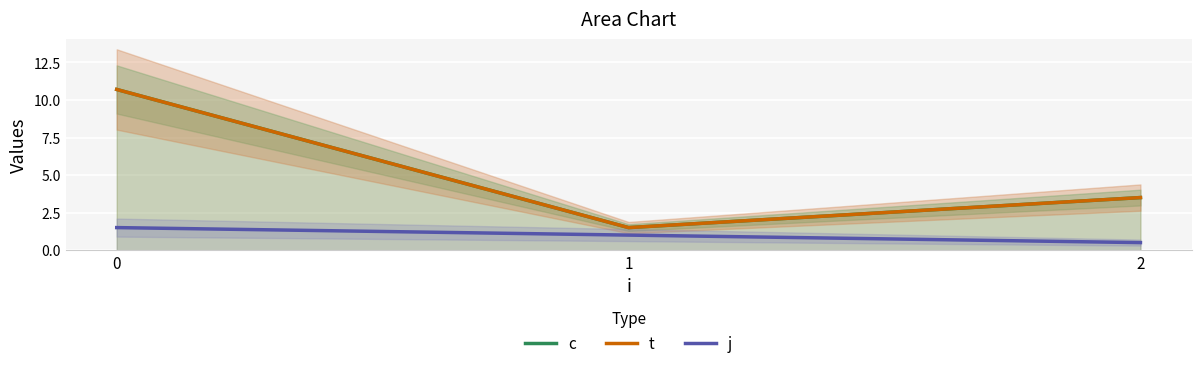

What are all the series names shown in the legend?

c, t, j